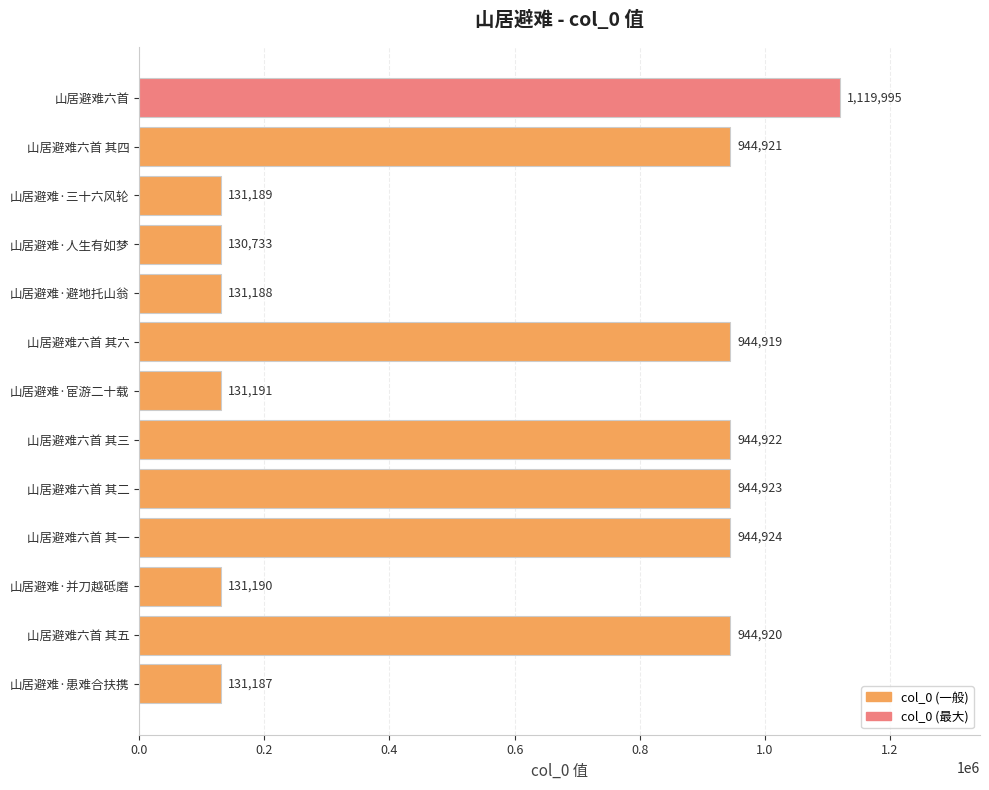

How many categories are shown in the chart?

13